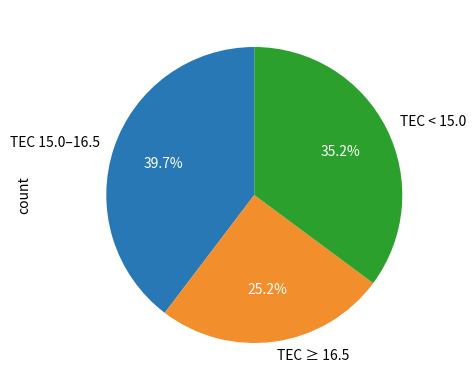

Rank the categories by value from highest to lowest.

TEC 15.0–16.5, TEC < 15.0, TEC ≥ 16.5